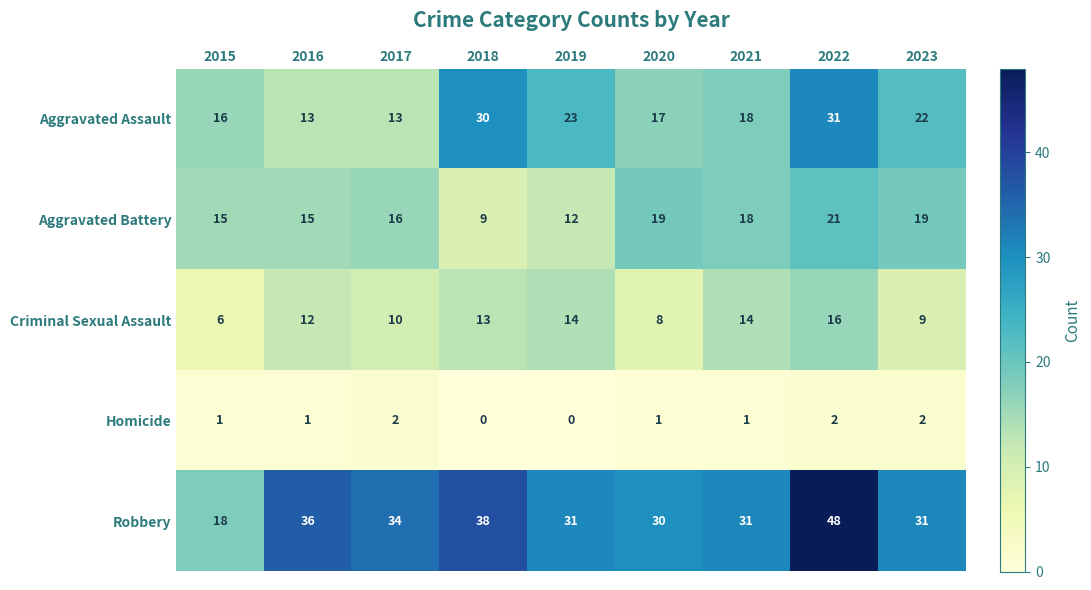

At how many categories does at least one series exceed 7?

9